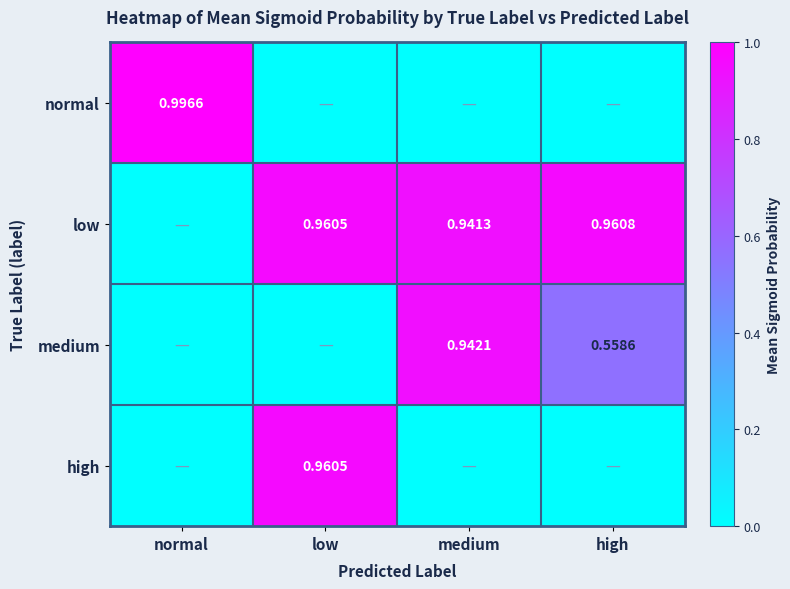

Is the value of low at low greater than the value of medium at high?

Yes